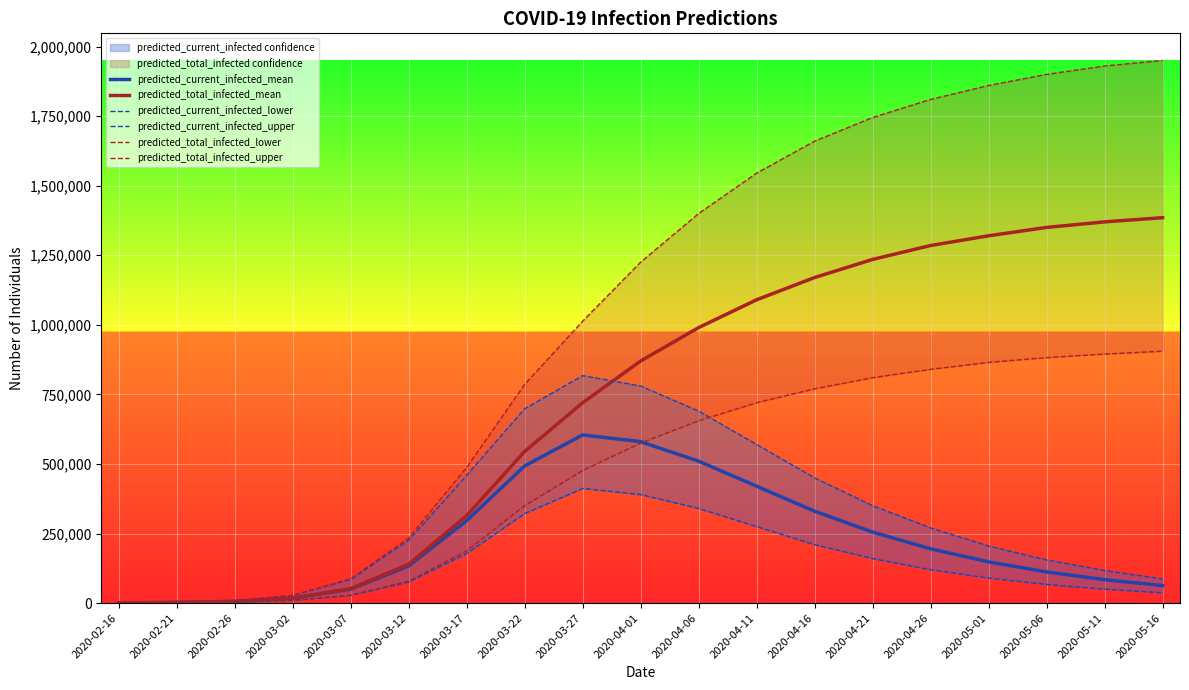

What is the total value across all series at 2020-03-02?

110131